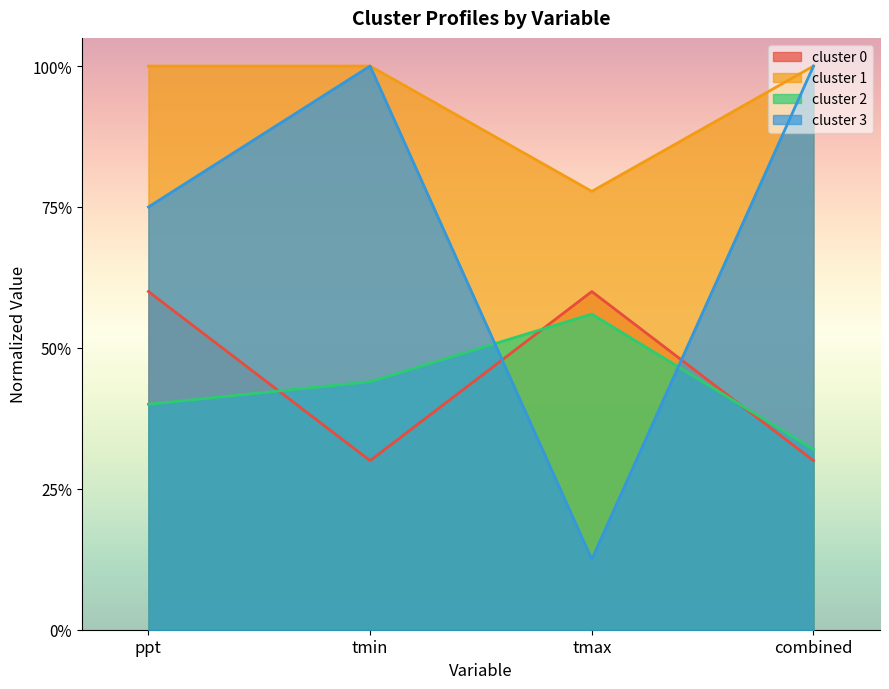

What is the sum of all cluster 0 values?

1.8